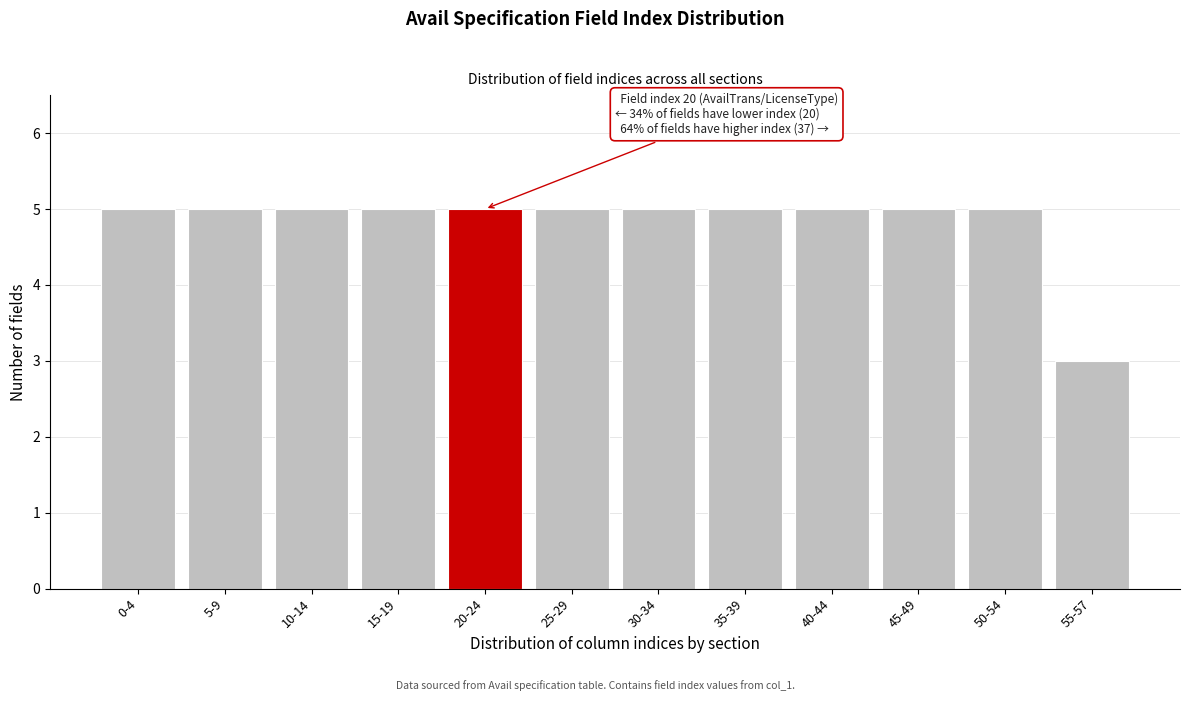

Reading left to right, transcribe all the data shown in this chart.

0-4=5	5-9=5	10-14=5	15-19=5	20-24=5	25-29=5	30-34=5	35-39=5	40-44=5	45-49=5	50-54=5	55-57=3